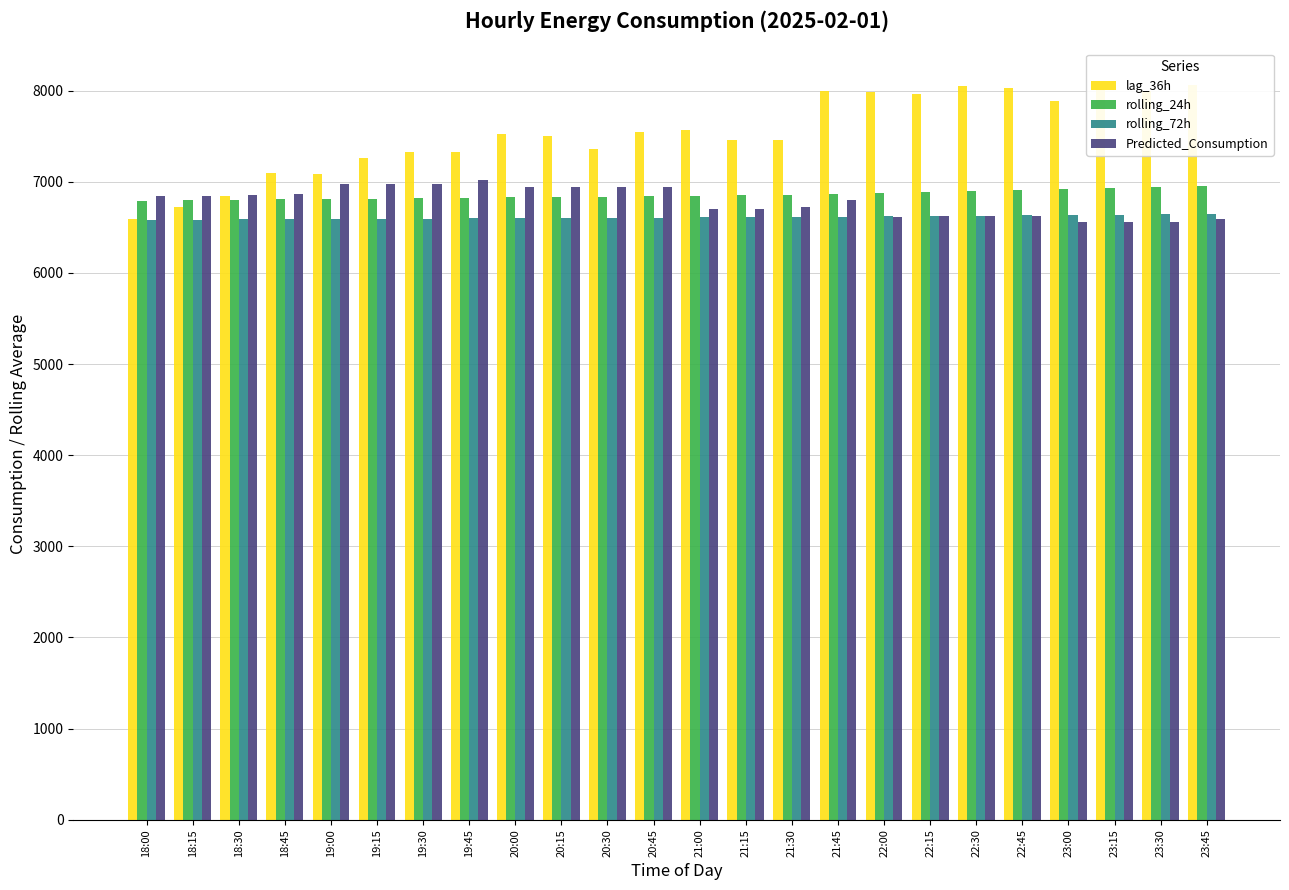

How many distinct data groups are displayed?

4